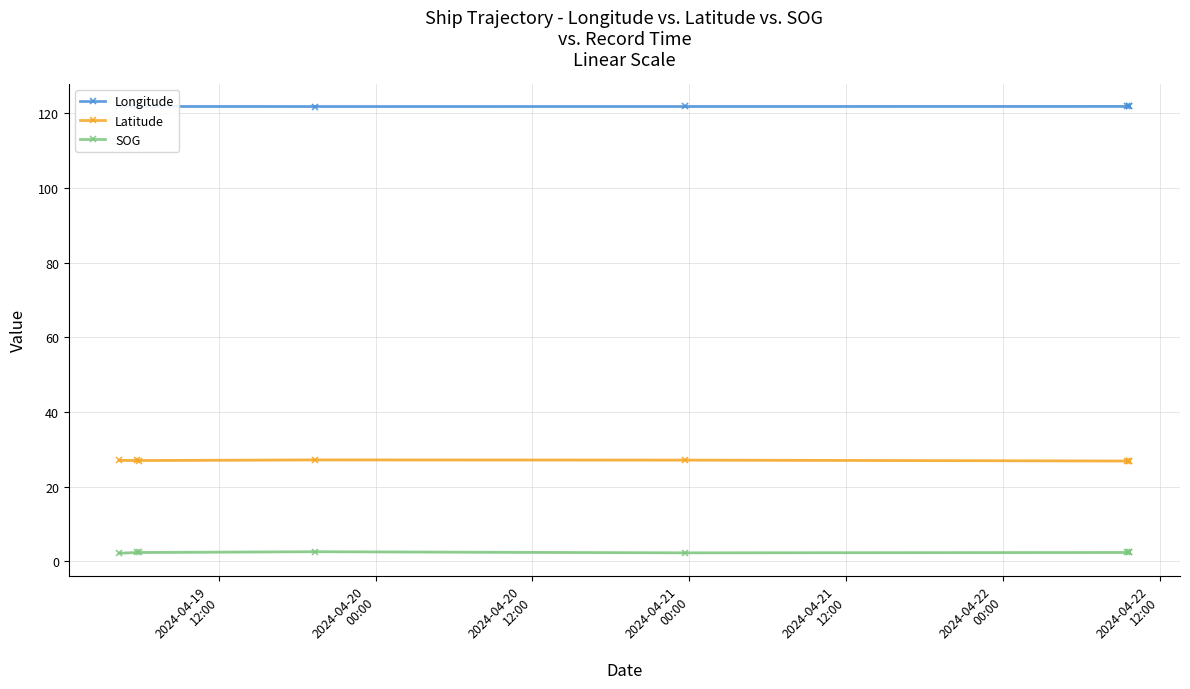

Reading left to right, what are all the values shown in this chart?

Longitude: 121.8	121.8	121.8	121.8	121.8	121.8	121.8	121.8
Latitude: 27.1	27.0	27.0	27.2	27.1	26.9	26.9	26.9
SOG: 2.2	2.4	2.4	2.6	2.3	2.4	2.4	2.4